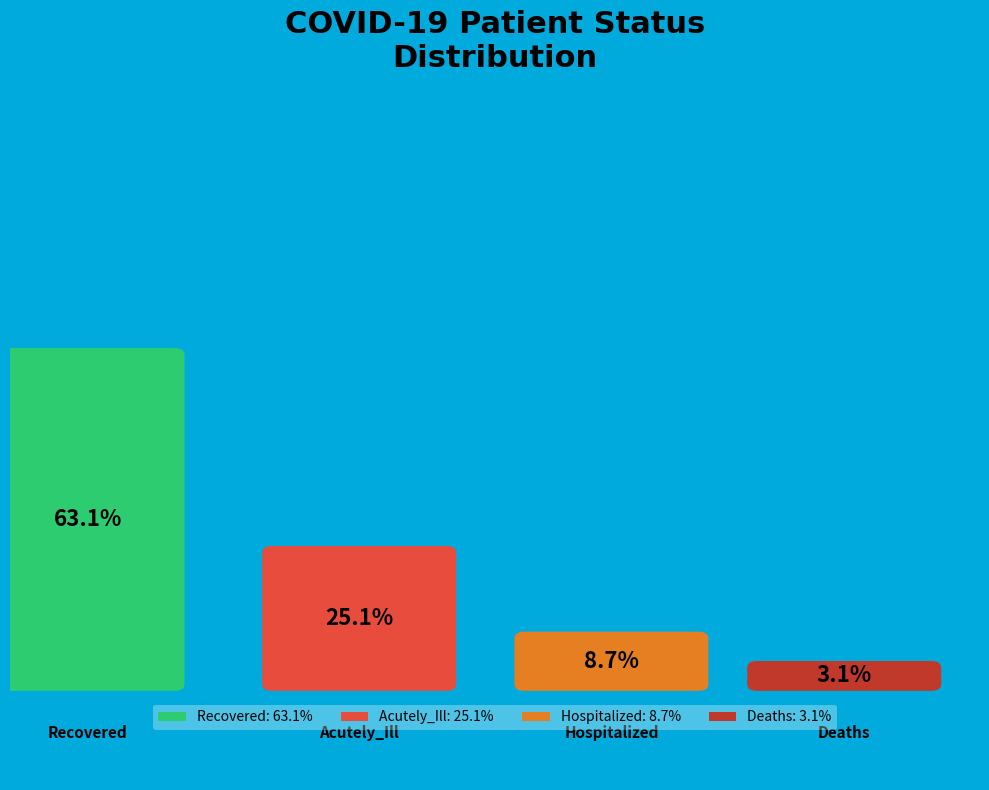

What is the largest slice in the pie chart?

Recovered